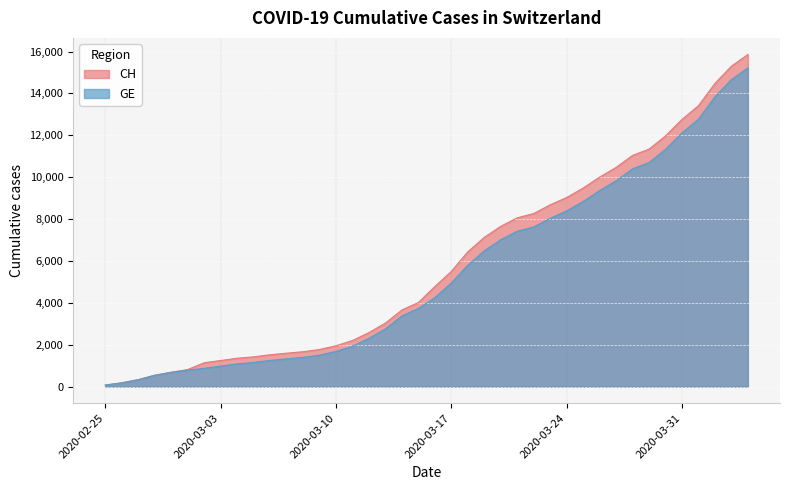

At which label does CH reach its peak?

2020-04-04